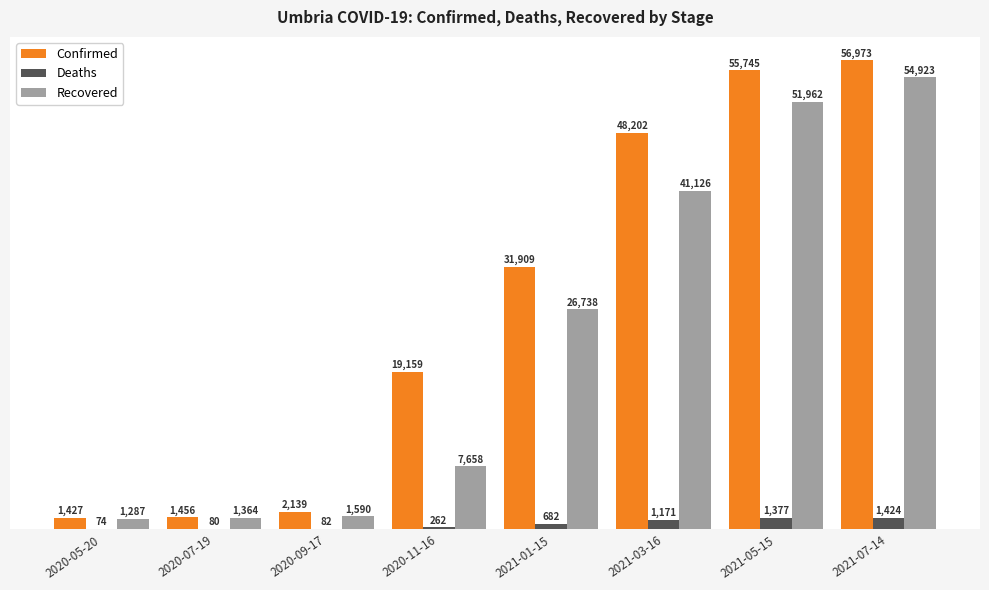

Between 2020-07-19 and 2021-05-15, which series saw the biggest shift?

Confirmed